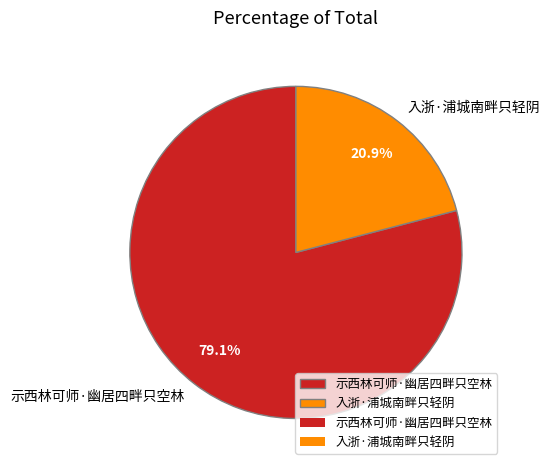

Is it true that 示西林可师·幽居四畔只空林 is 79% of the pie?

True